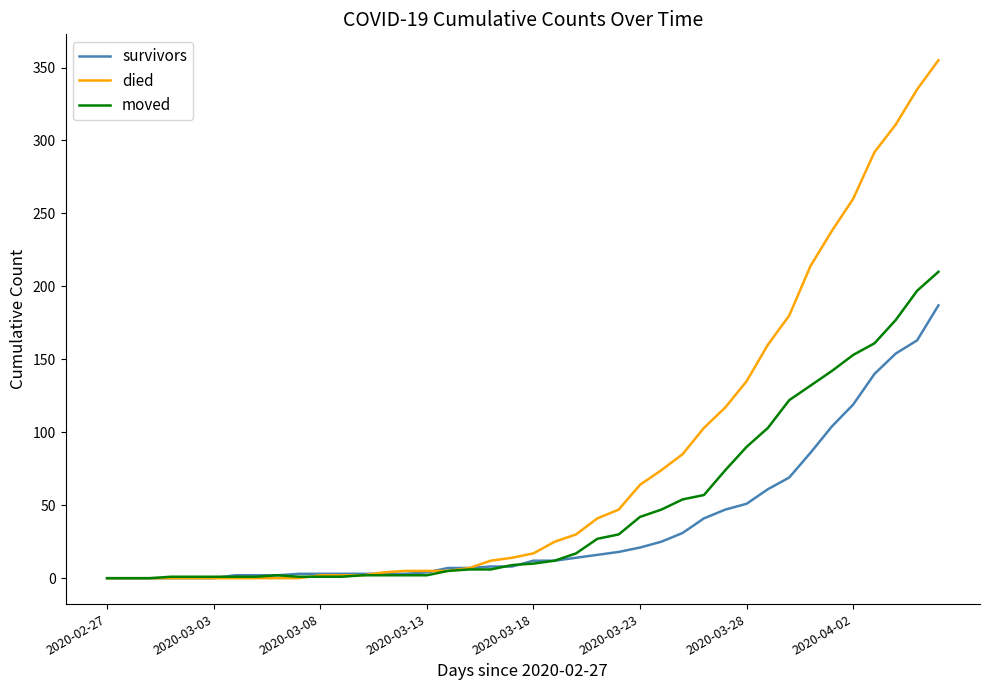

List the series in order of their peak value, highest first.

died, moved, survivors